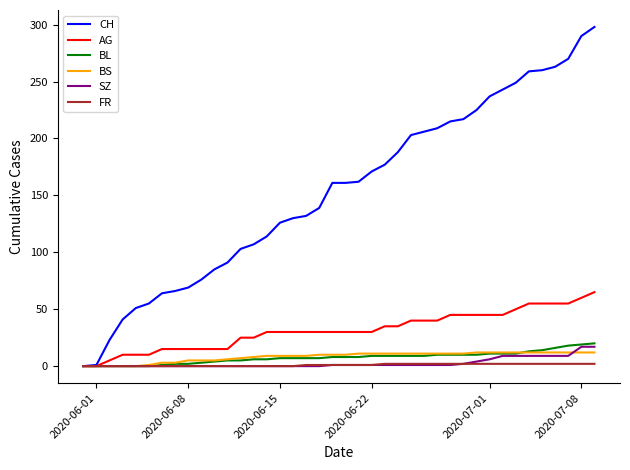

Which series has the largest range (max minus min)?

CH